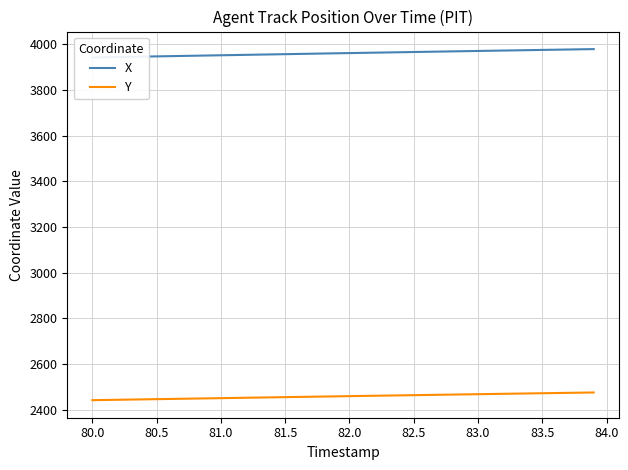

Reading left to right, transcribe all the data shown in this chart.

X: 3942.9	3943.8	3944.8	3945.8	3946.8	3947.7	3948.7	3949.7	3950.6	3951.6	3952.6	3953.6	3954.5	3955.5	3956.4	3957.4	3958.4	3959.4	3960.3	3961.3	3962.2	3963.2	3964.1	3965.0	3965.9	3966.9	3967.8	3968.7	3969.7	3970.6	3971.5	3972.4	3973.3	3974.2	3975.1	3976.0	3976.9	3977.8	3978.7	3979.6
Y: 2441.4	2442.3	2443.2	2444.1	2444.9	2445.8	2446.7	2447.6	2448.5	2449.4	2450.2	2451.1	2452.0	2452.9	2453.8	2454.7	2455.6	2456.4	2457.3	2458.2	2459.1	2459.9	2460.8	2461.6	2462.5	2463.3	2464.2	2465.0	2465.9	2466.7	2467.6	2468.4	2469.3	2470.1	2470.9	2471.8	2472.6	2473.5	2474.3	2475.1